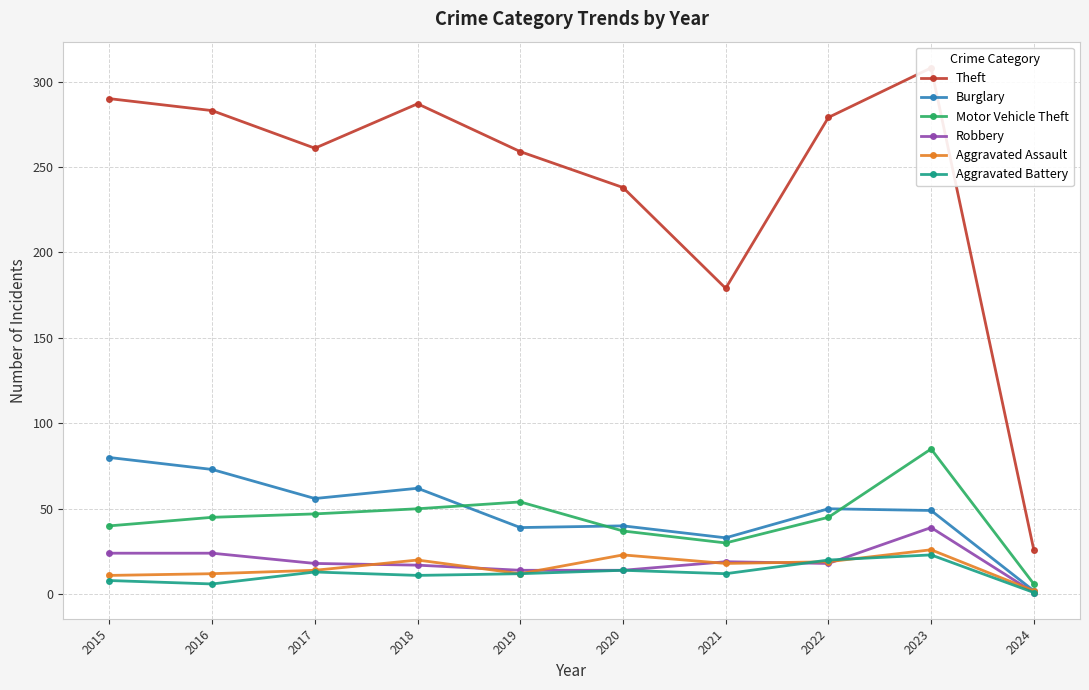

Is the value of Burglary at 2019 greater than the value of Aggravated Assault at 2020?

Yes